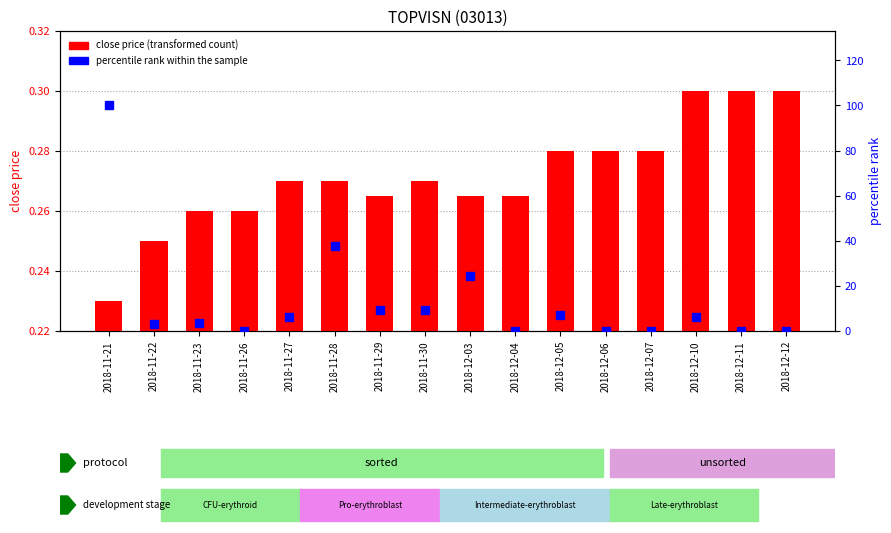

Is the value of close at 2018-12-10 greater than the value of percentile rank within the sample at 2018-11-23?

No